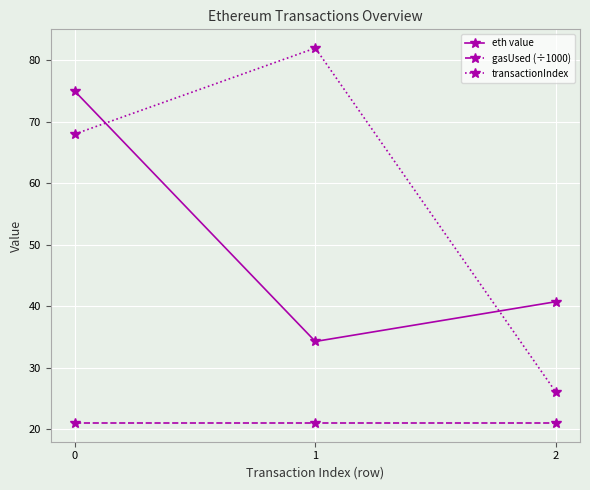

Is this an area chart (filled region under the line)?

No